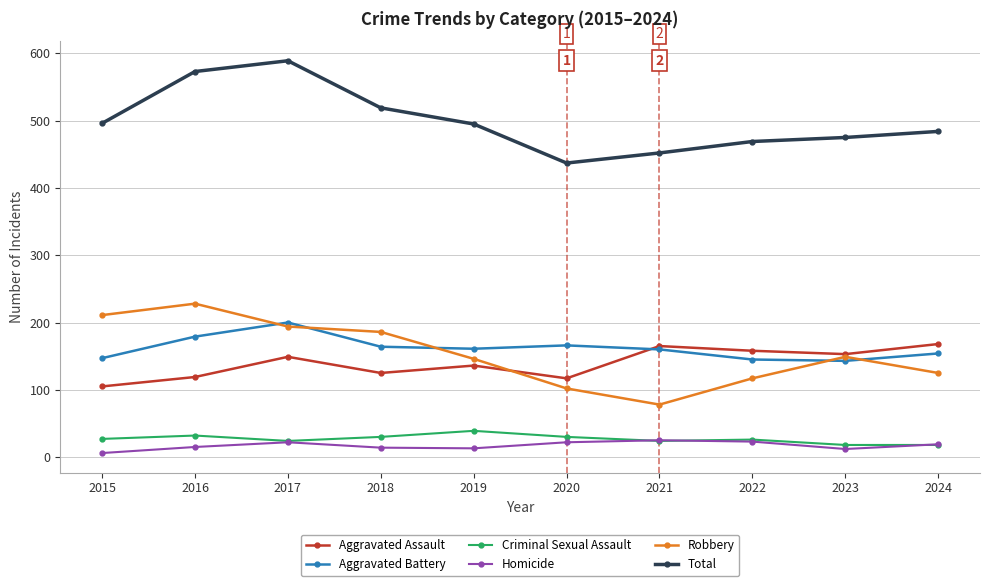

What is the difference between the Homicide values at 2018 and 2016?

1